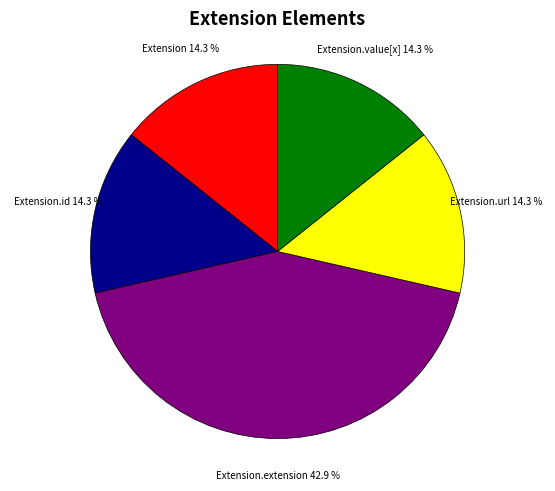

Does any single category account for the majority?

No